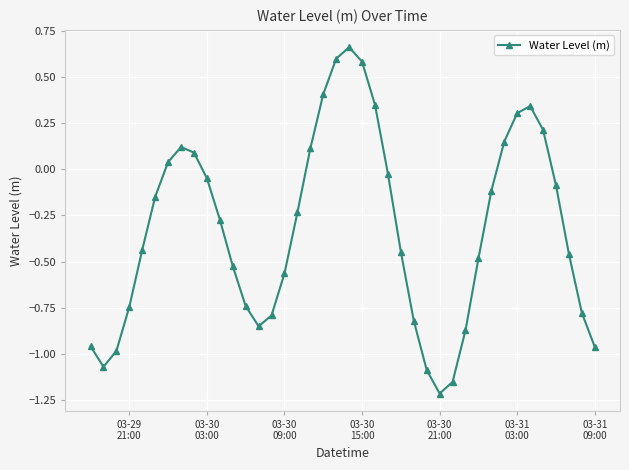

What is the difference between the maximum and second lowest values?

1.8